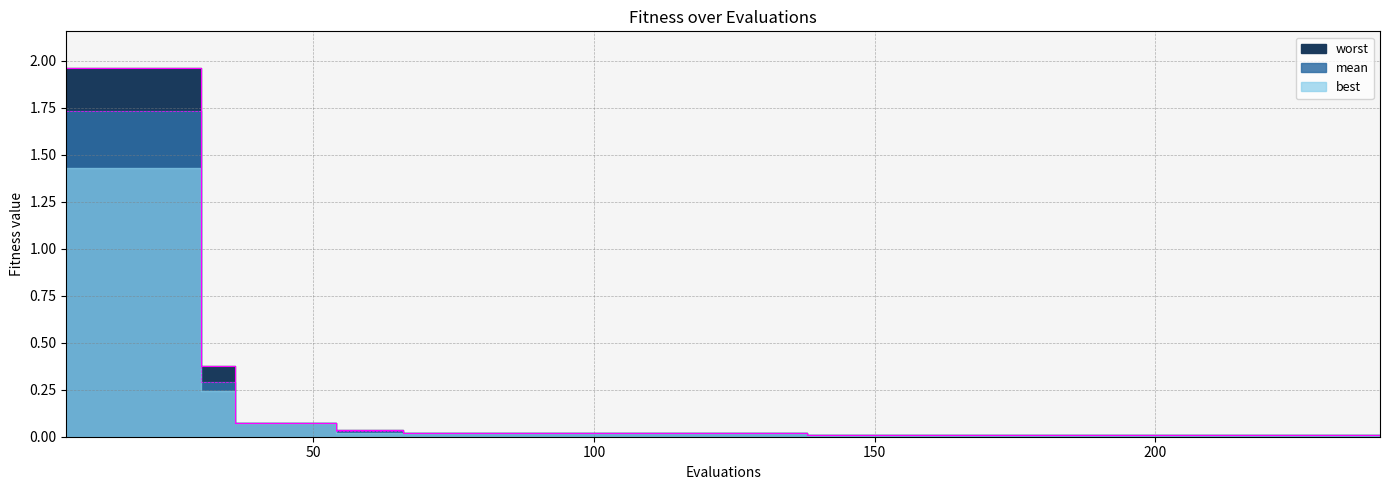

True or false: mean has a value of 0.2 at 30.

False